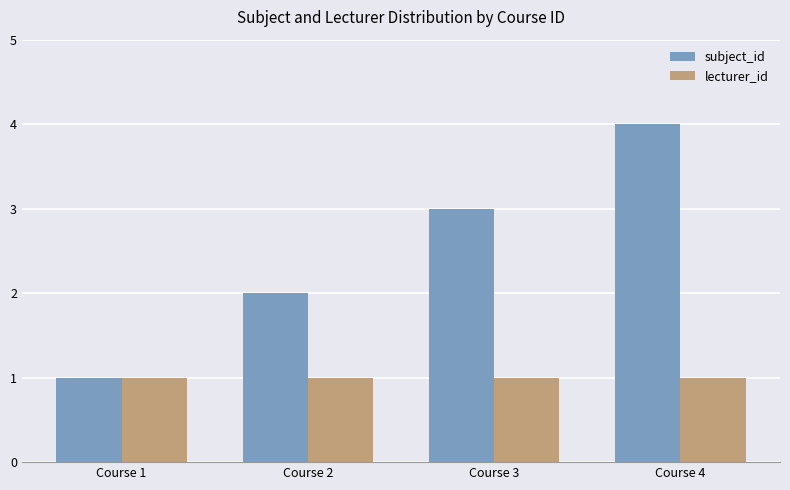

Is the value of lecturer_id at Course 4 greater than the value of subject_id at Course 3?

No